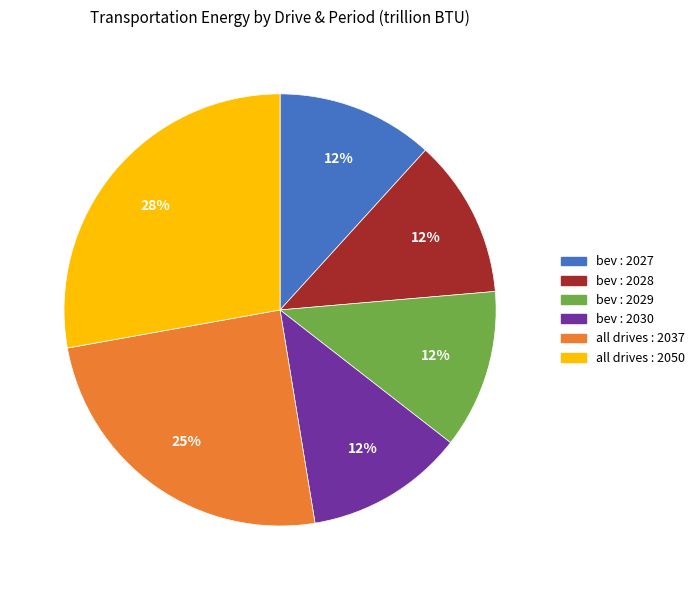

To the nearest percent, what is the difference between the largest and smallest slice percentages?

16%